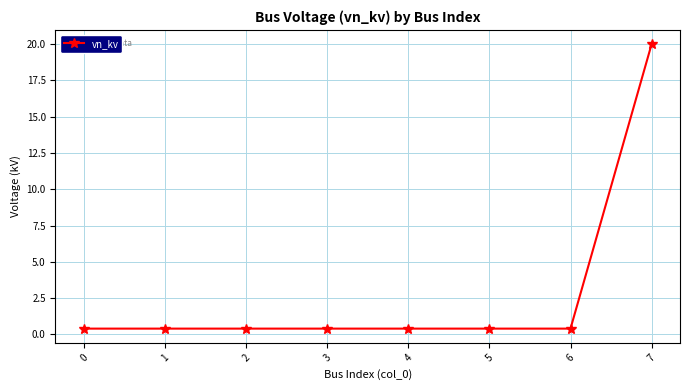

Count the number of data series in this chart.

1